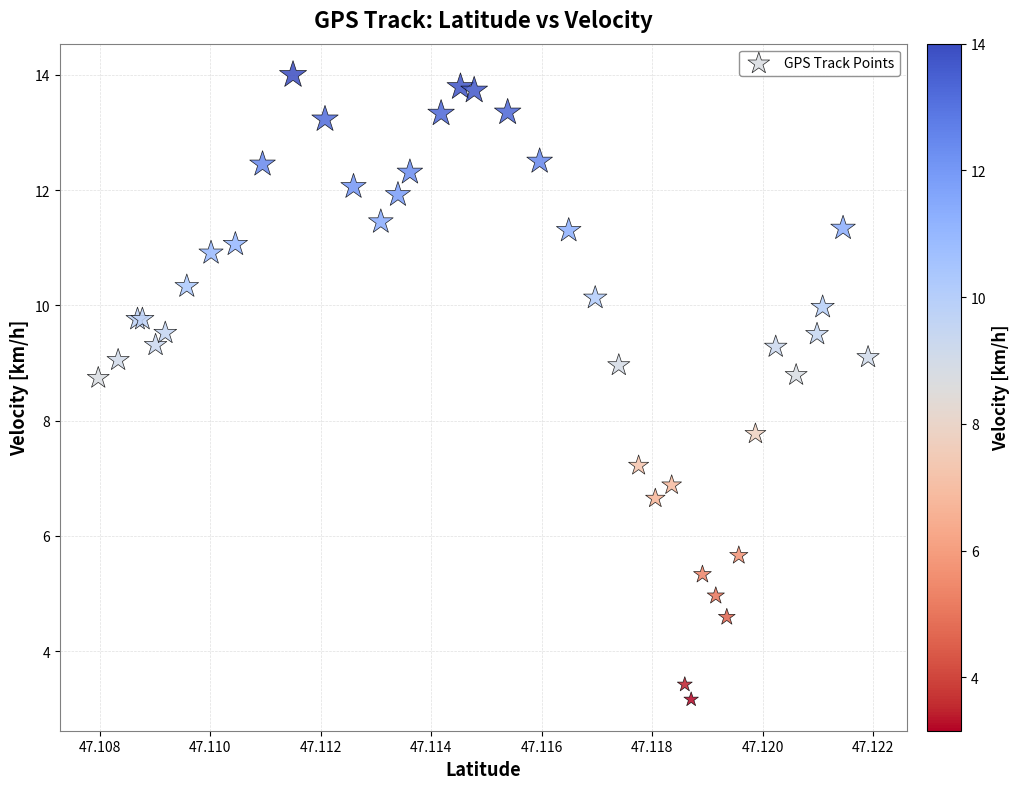

What Y value in the scatter plot is closest to 8?

7.8